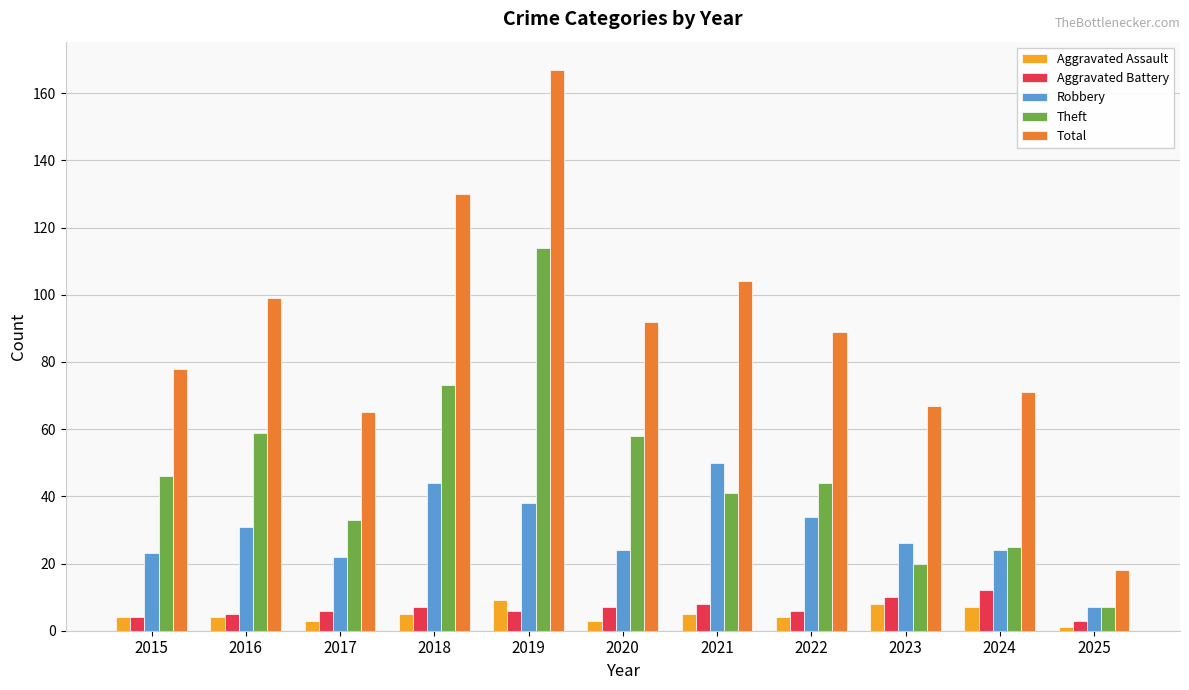

At which category does the chart reach its peak across all series?

2019